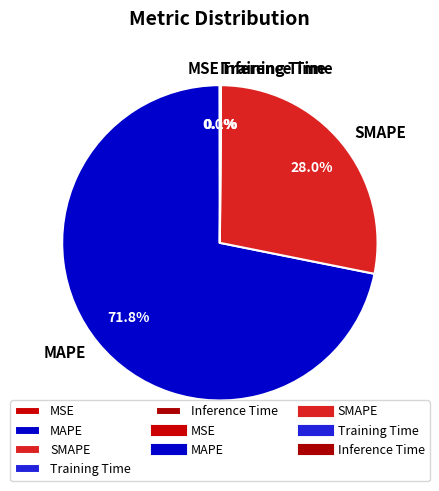

What is the majority slice?

MAPE